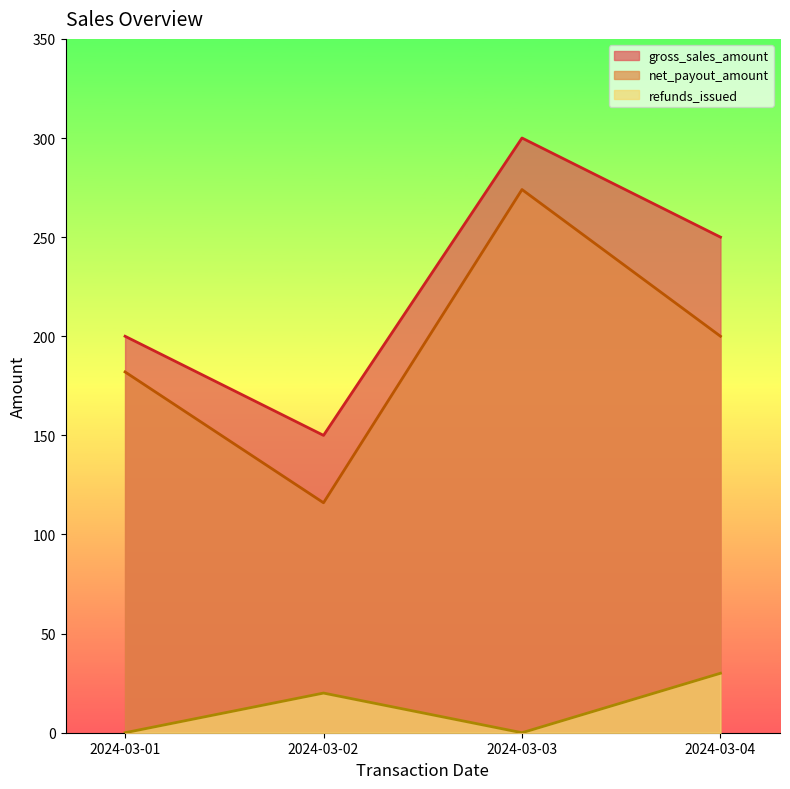

At which label does net_payout_amount first exceed 200?

2024-03-03